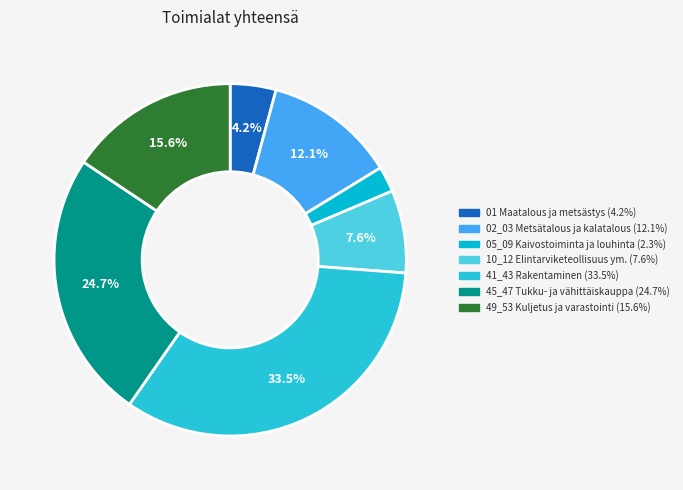

How many slices are in this pie chart?

7